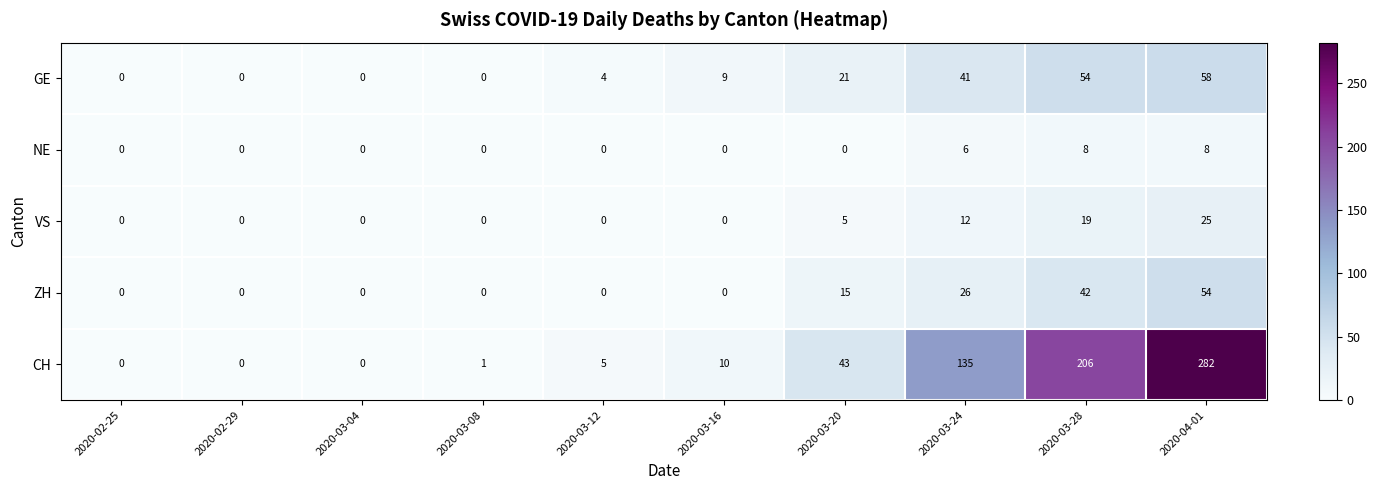

How many series are shown in this chart?

5